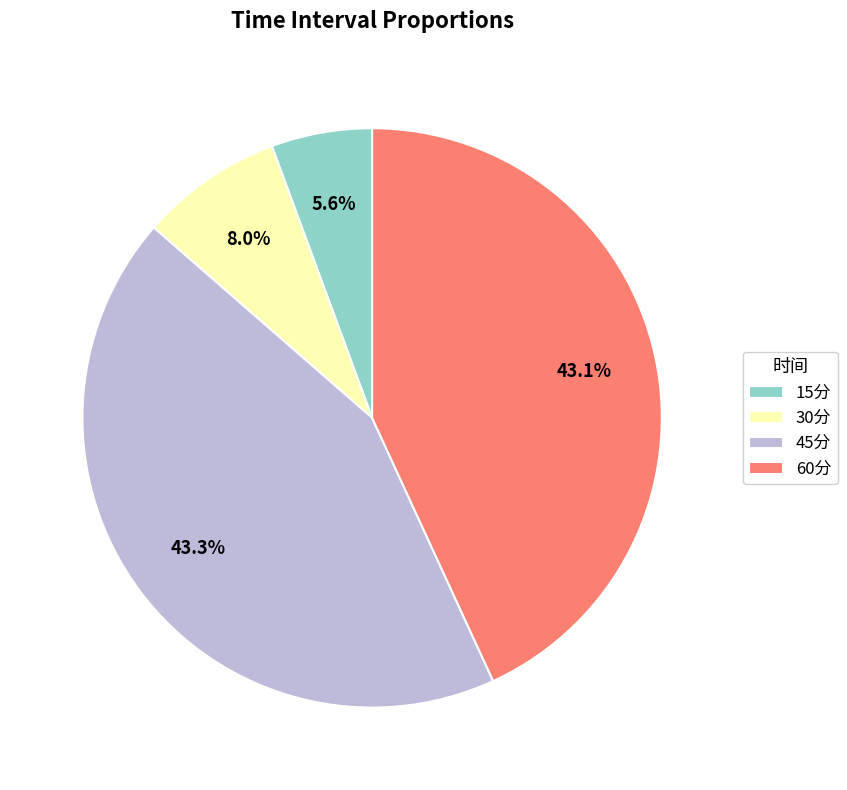

How much of the chart is everything except 15分?

94.4%